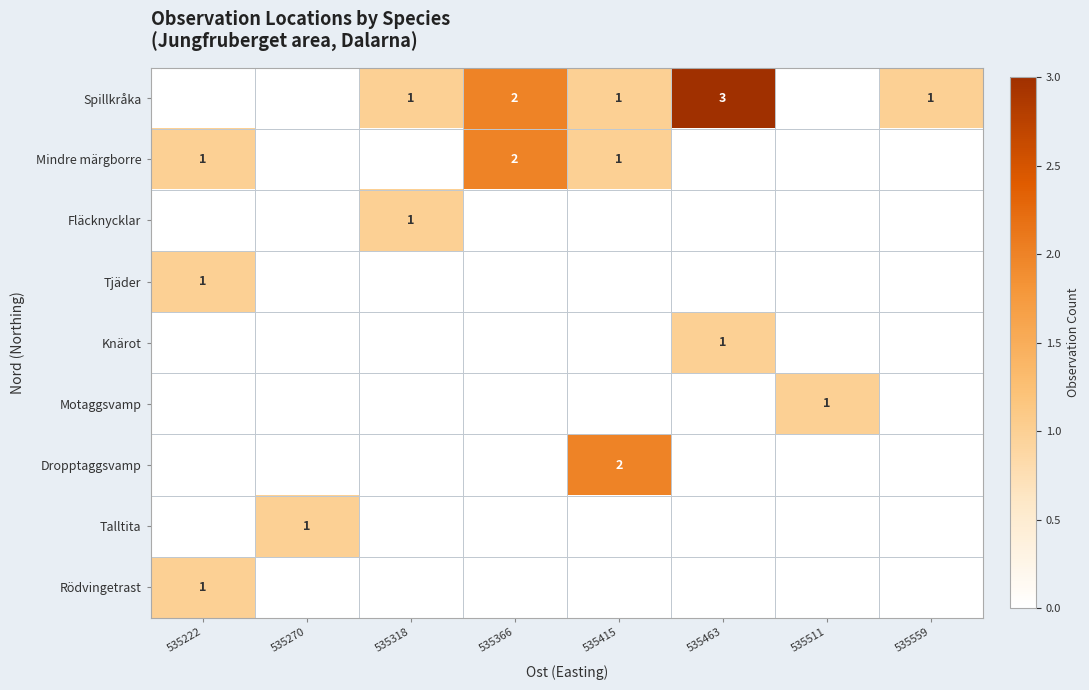

True or false: Spillkråka has a value of 2 at 535366.

True